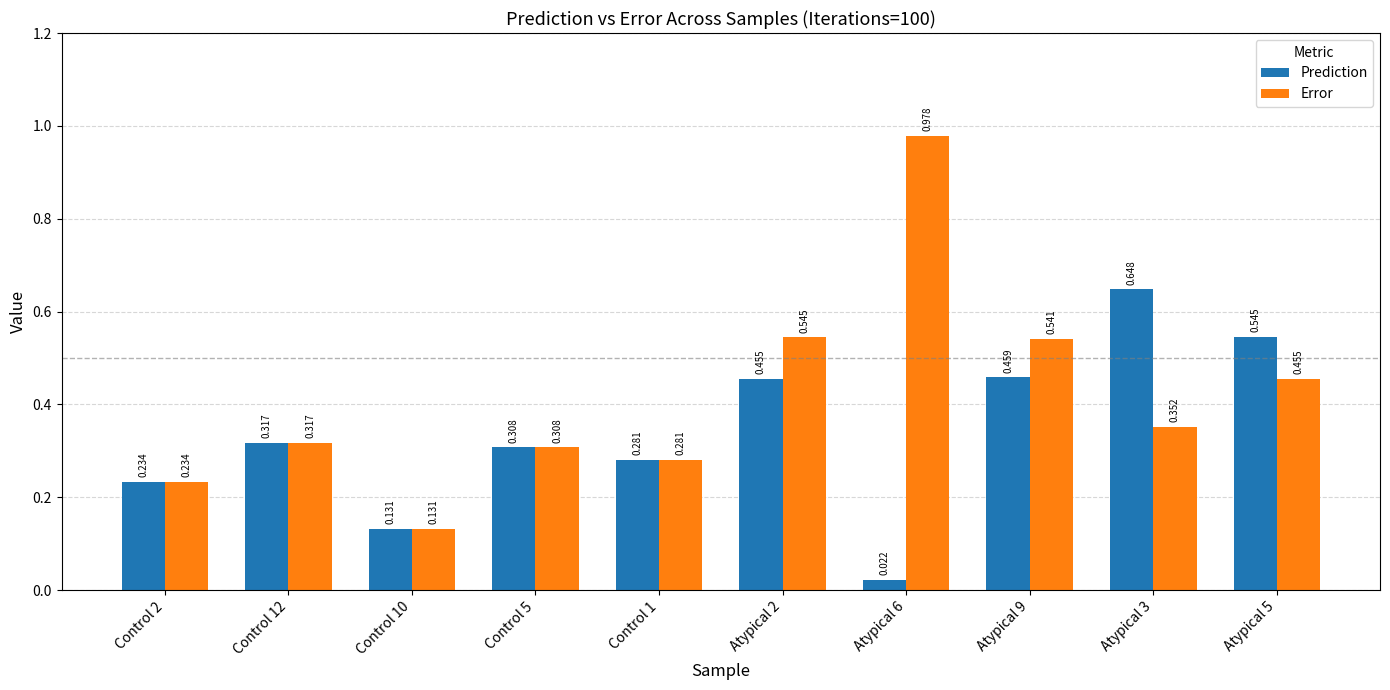

Rank the series by their average value, from highest to lowest.

Error, Prediction